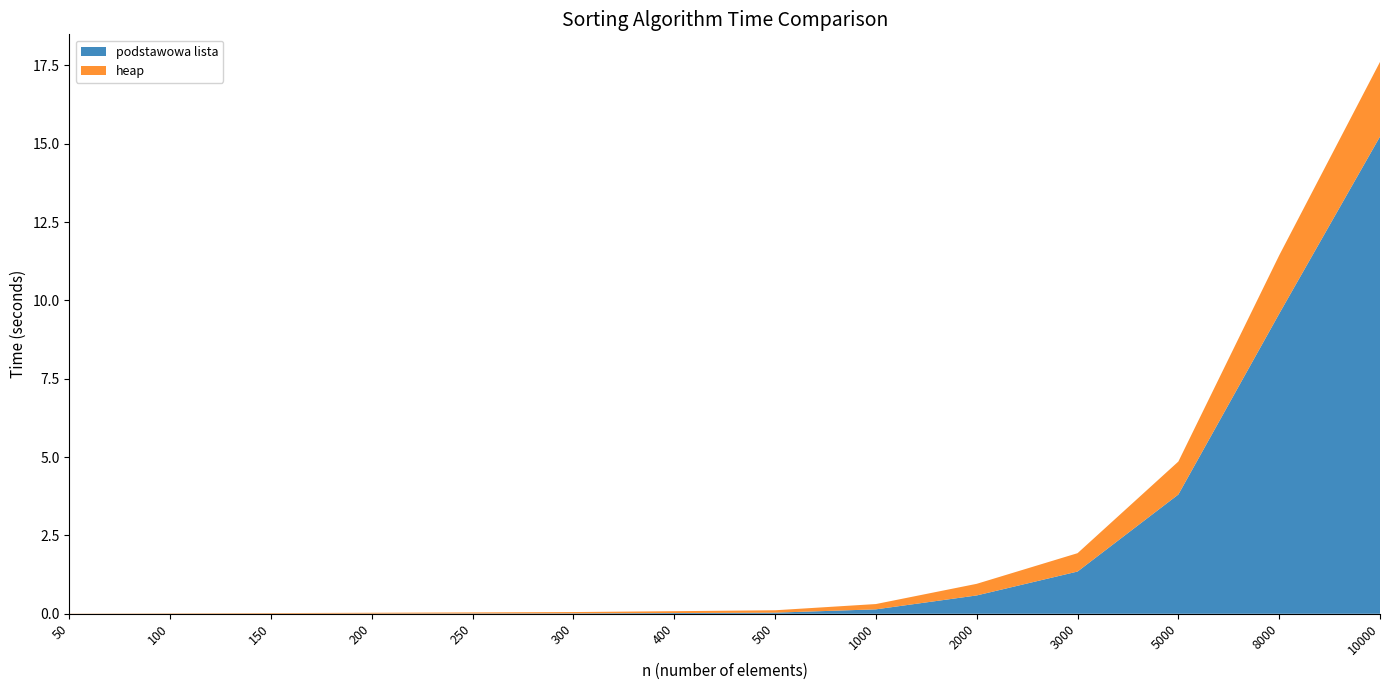

Reading left to right, extract all data points from this chart.

podstawowa lista: 50=0.0	100=0.0	150=0.0	200=0.0	250=0.0	300=0.0	400=0.0	500=0.0	1000=0.1	2000=0.6	3000=1.3	5000=3.8	8000=9.6	10000=15.2
heap: 50=0.0	100=0.0	150=0.0	200=0.0	250=0.0	300=0.0	400=0.1	500=0.1	1000=0.2	2000=0.4	3000=0.6	5000=1.1	8000=1.9	10000=2.4